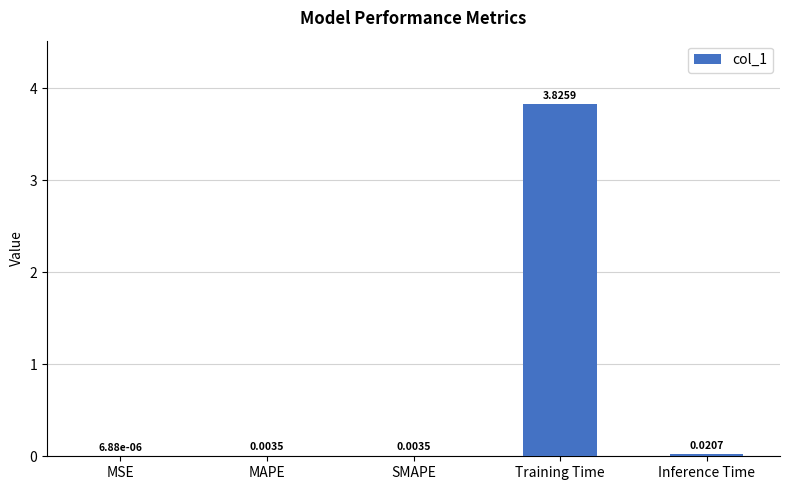

Between MAPE and Training Time, which is larger?

Training Time